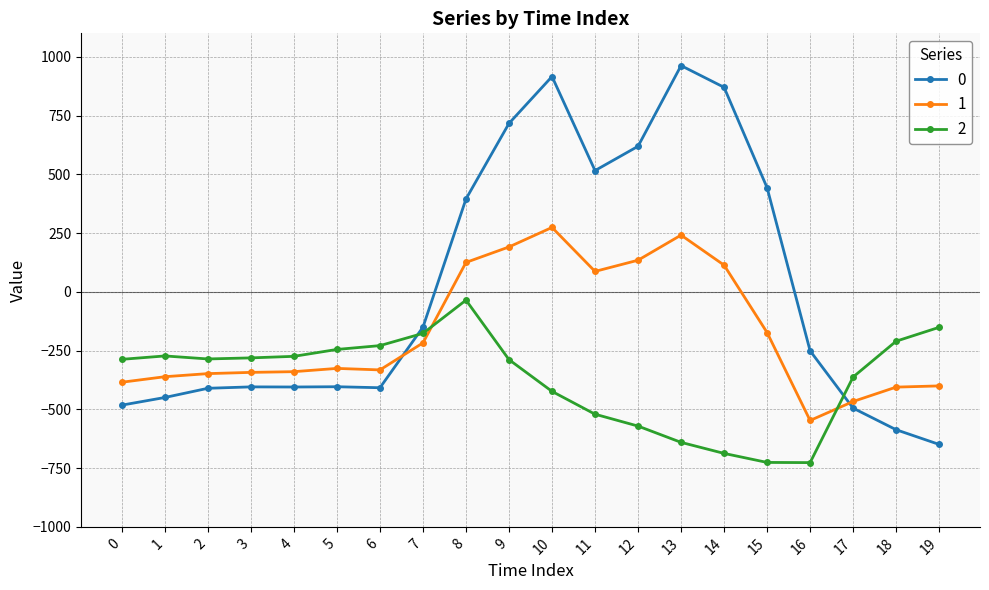

What is the sum of all 2 values?

-7394.0